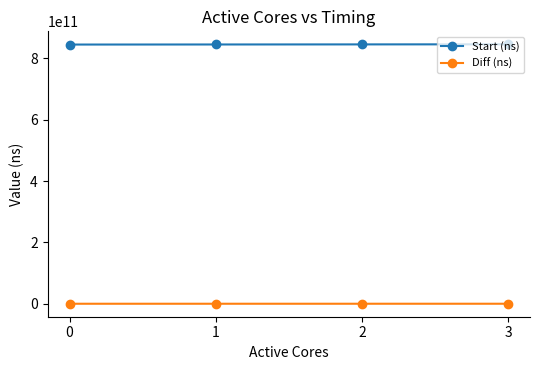

True or false: Diff (ns) has more than 2 interior local peaks.

False